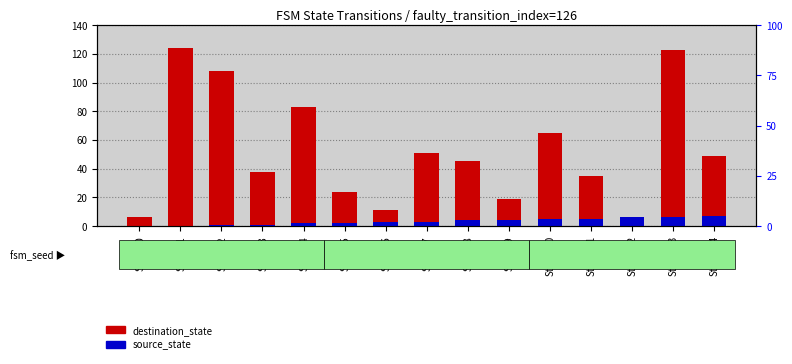

Which series has the largest range (max minus min)?

destination_state